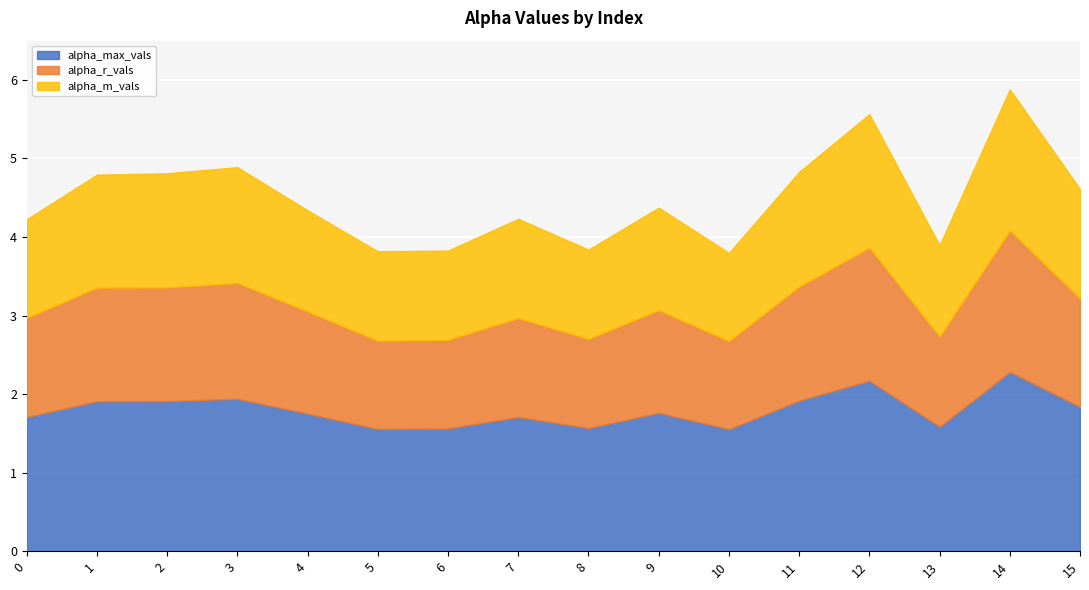

Reading left to right, extract all data points from this chart.

alpha_max_vals: 1.7	1.9	1.9	1.9	1.8	1.6	1.6	1.7	1.6	1.8	1.6	1.9	2.2	1.6	2.3	1.8
alpha_r_vals: 1.3	1.4	1.4	1.5	1.3	1.1	1.1	1.3	1.1	1.3	1.1	1.5	1.7	1.1	1.8	1.4
alpha_m_vals: 1.3	1.4	1.5	1.5	1.3	1.1	1.1	1.3	1.1	1.3	1.1	1.5	1.7	1.2	1.8	1.4